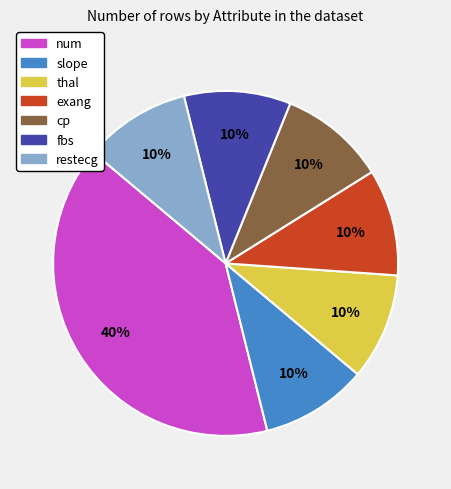

To the nearest percent, what is the average slice percentage?

14%